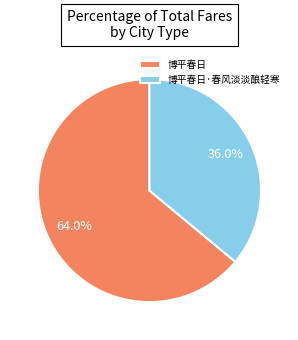

True or false: 博平春日 accounts for 64% of the total.

True